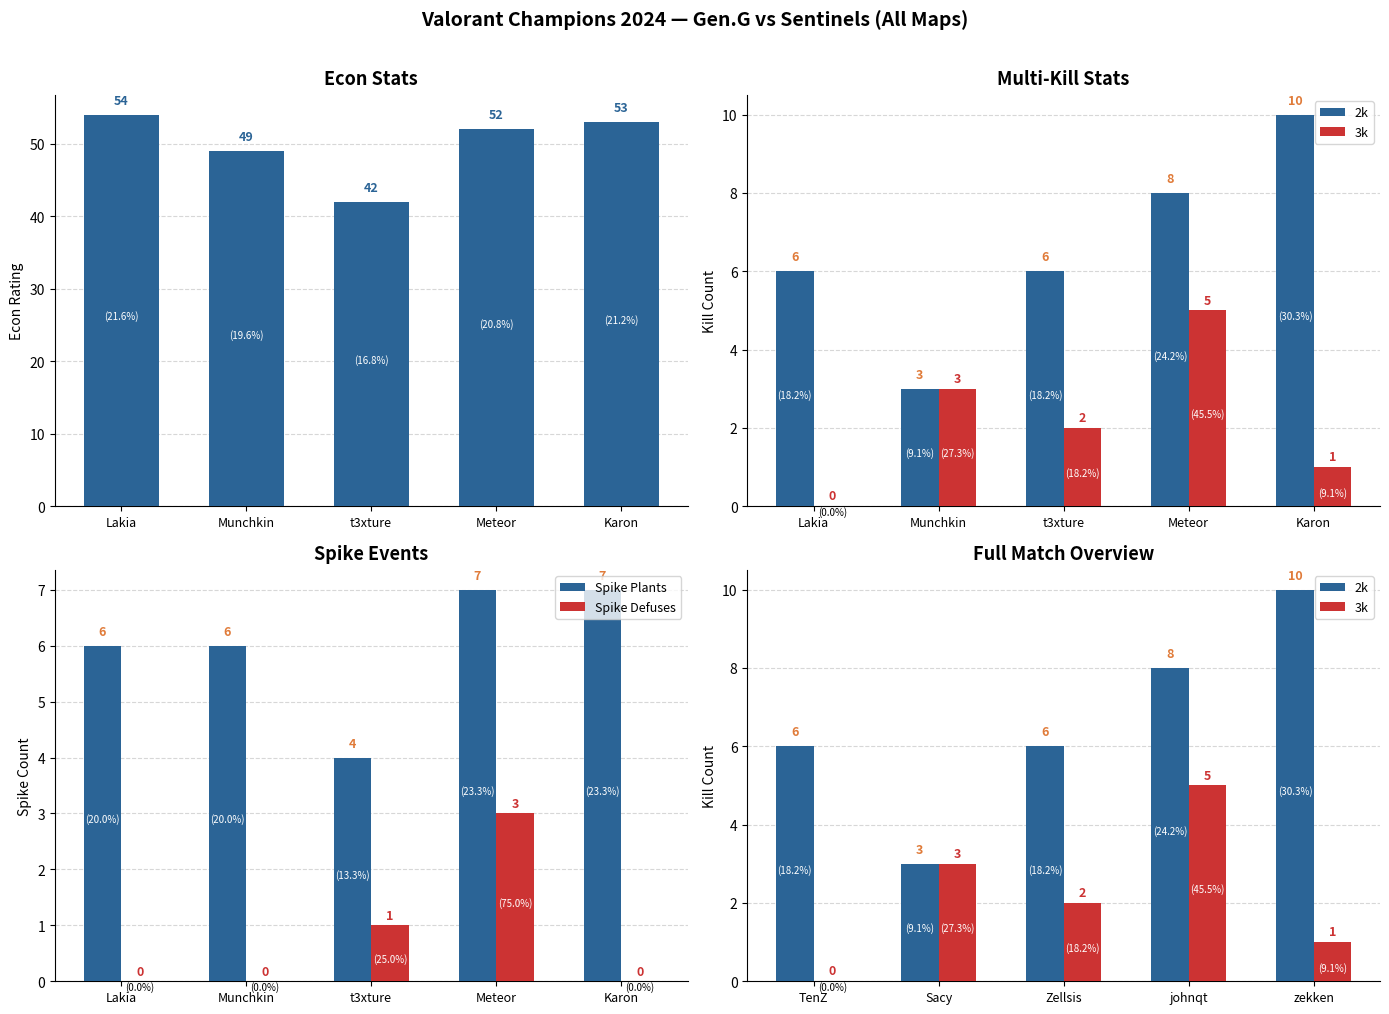

True or false: Econ has a value of 42 at t3xture.

True